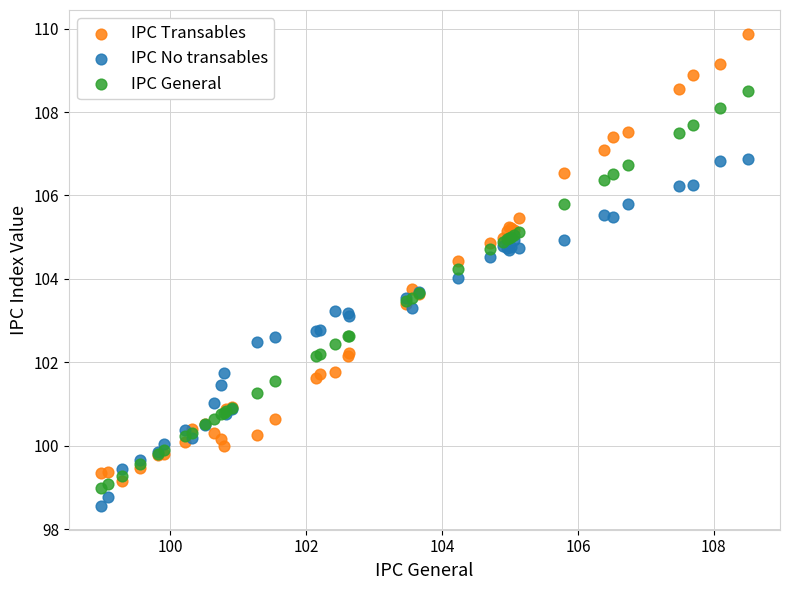

Which series has the widest spread of Y values?

IPC Transables